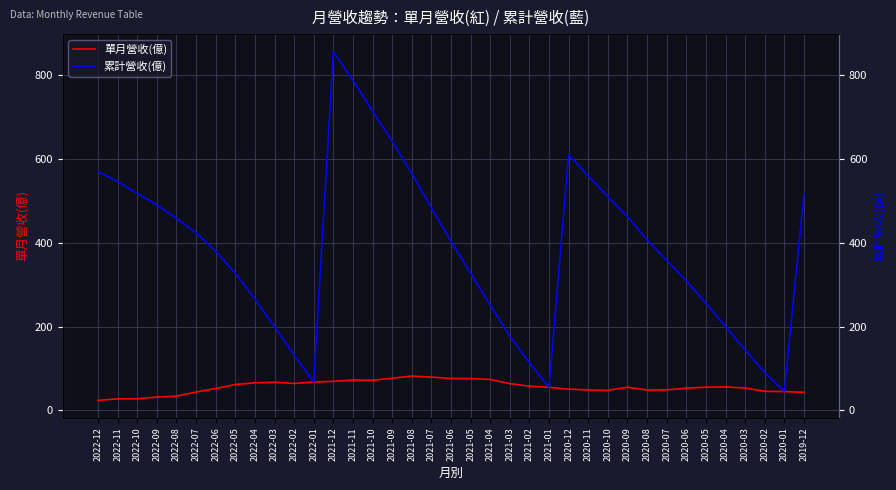

What is the sum of all 單月營收(億) values?

2078.9